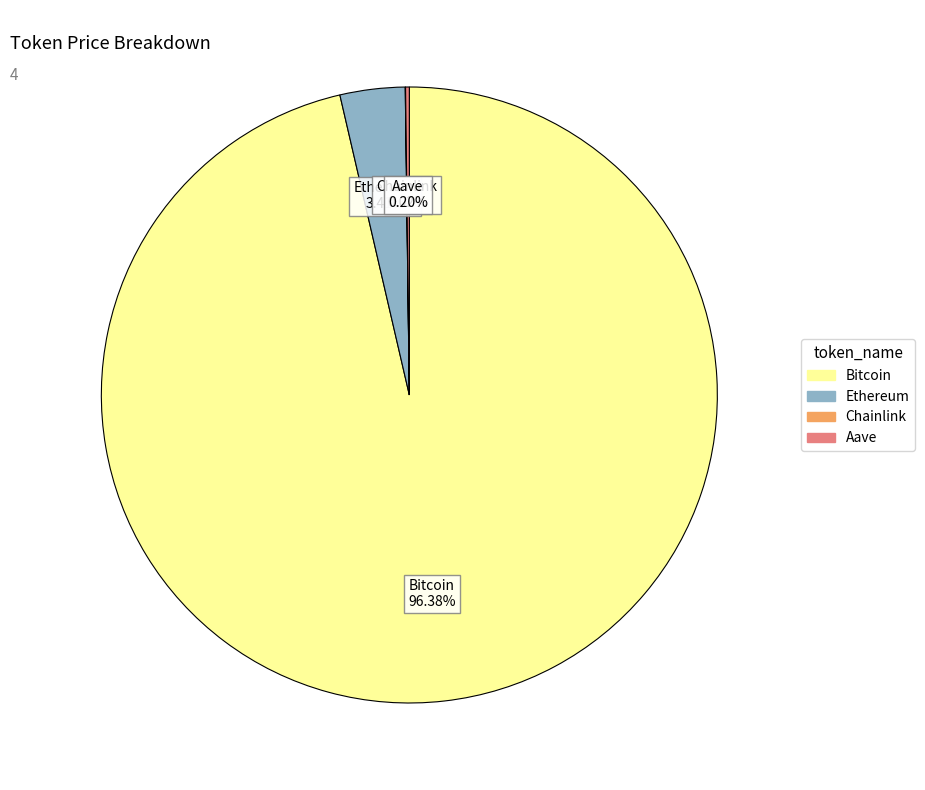

To the nearest percent, what percentage of the pie is Bitcoin?

96%